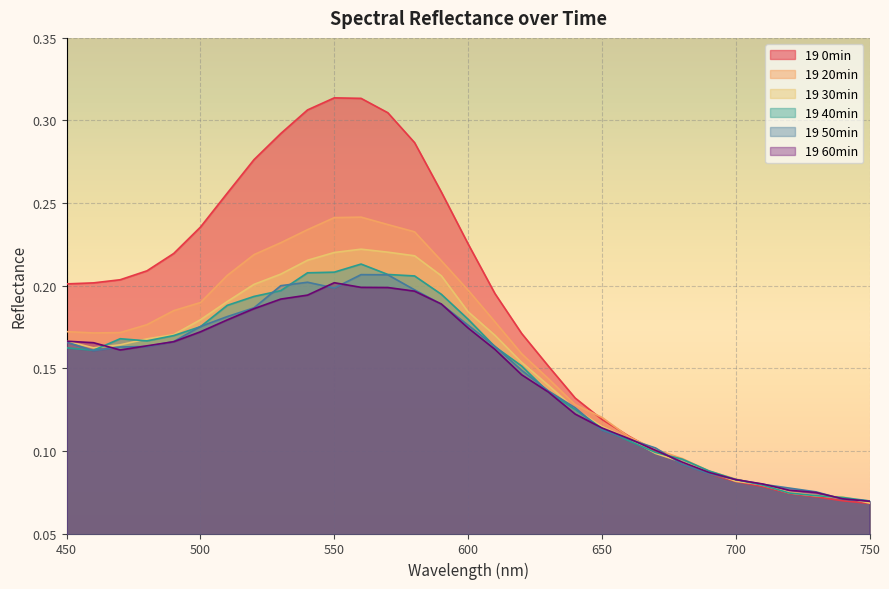

What are all the series names shown in the legend?

19 0min, 19 20min, 19 30min, 19 40min, 19 50min, 19 60min